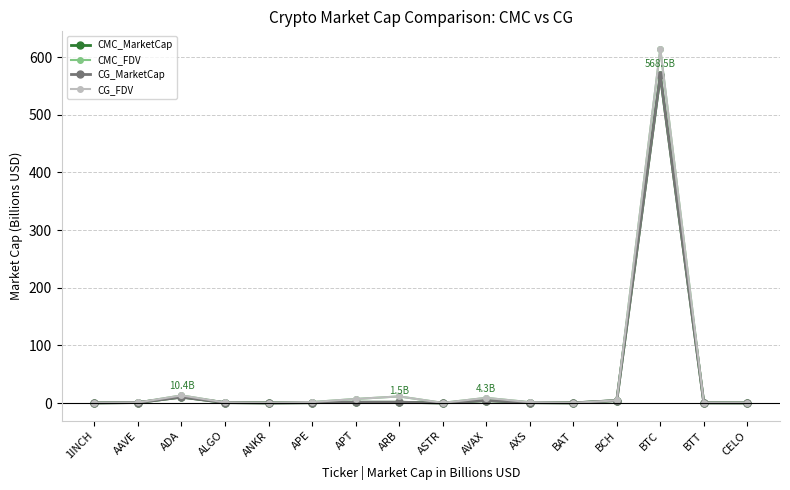

True or false: CMC_FDV has more than 0 points higher than both neighbors.

True